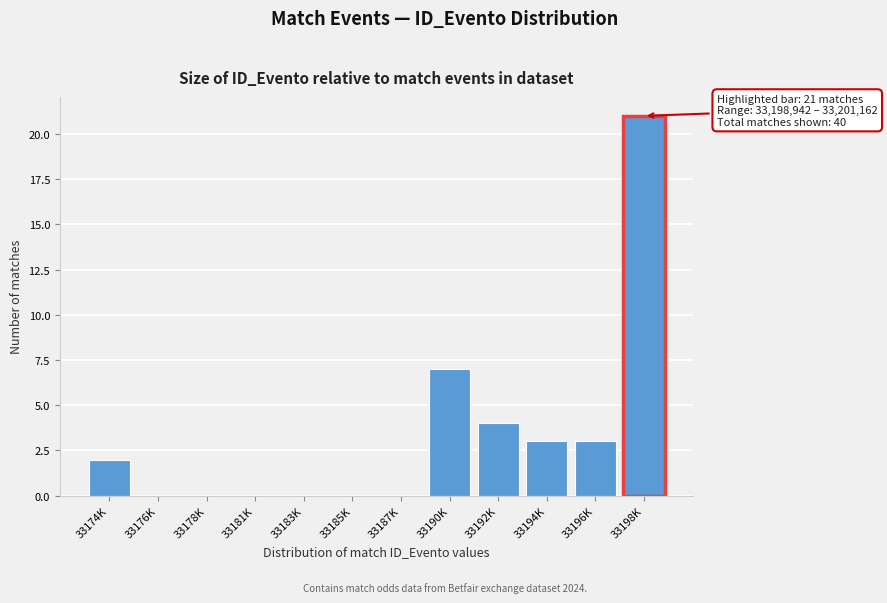

Reading left to right, what are all the values shown in this chart?

33174K=2	33176K=0	33178K=0	33181K=0	33183K=0	33185K=0	33187K=0	33190K=7	33192K=4	33194K=3	33196K=3	33198K=21